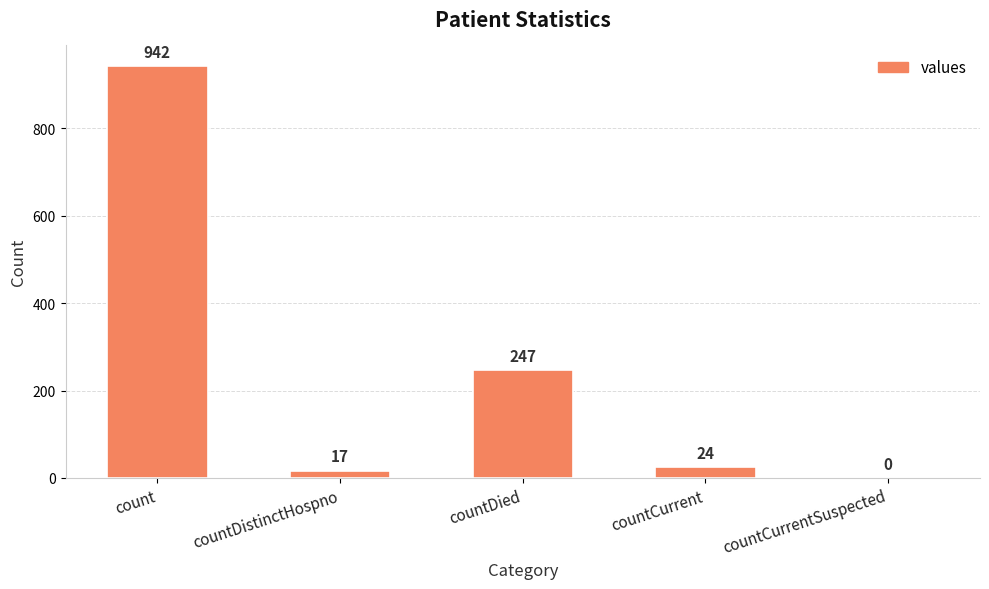

What is the sum of all values?

1230